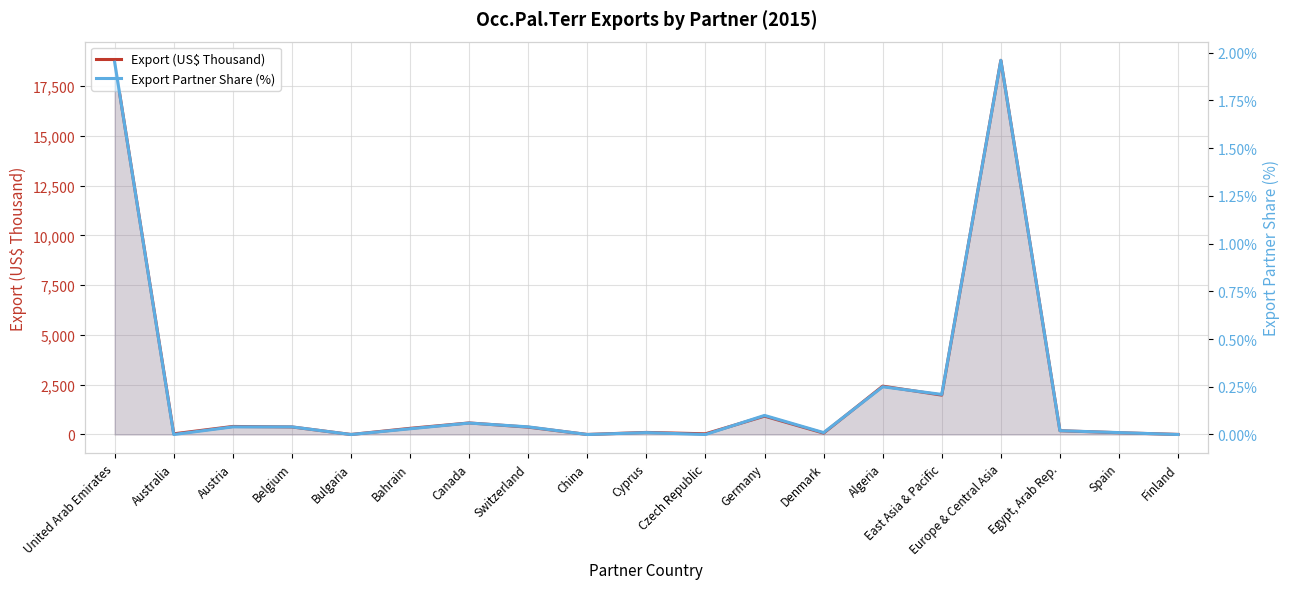

What is the greatest value displayed?

18791.0